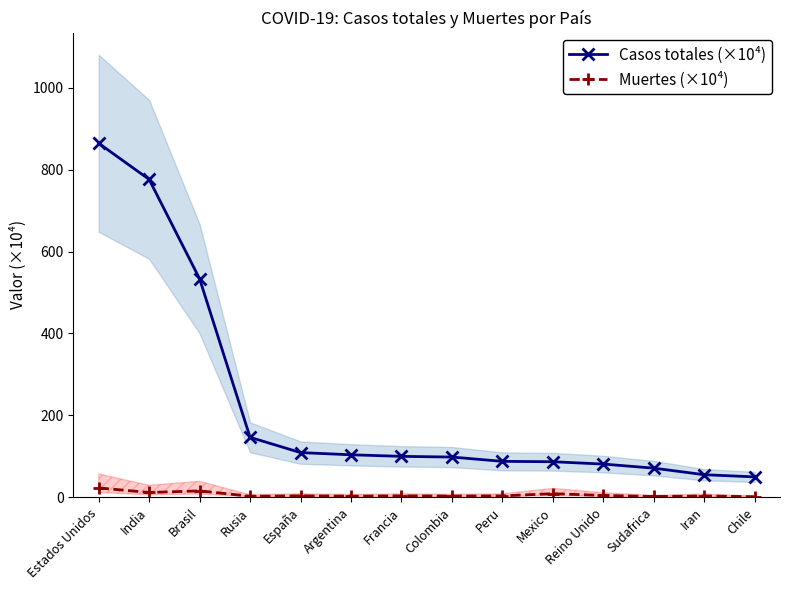

How many series are shown in this chart?

2